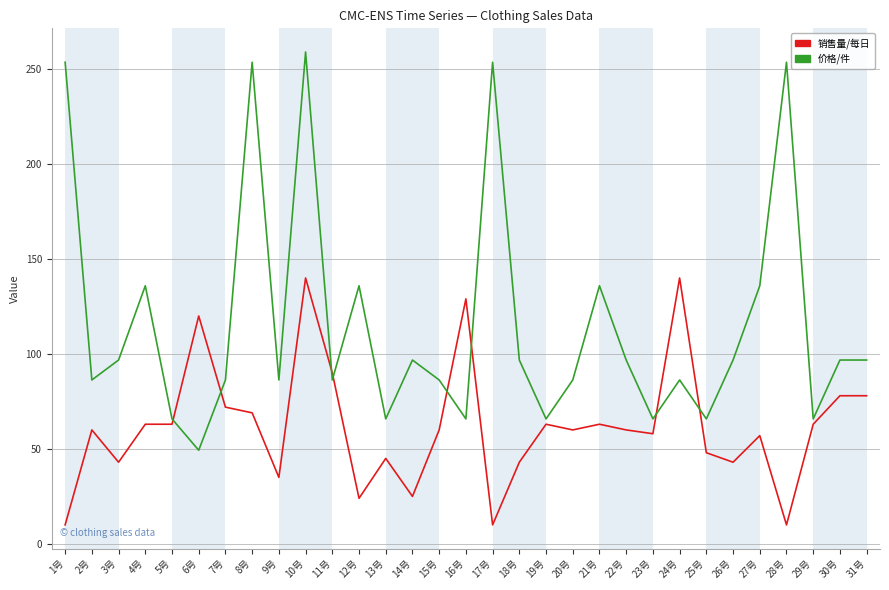

The 价格/件 series shows 86.3 at 9号. True or false?

True